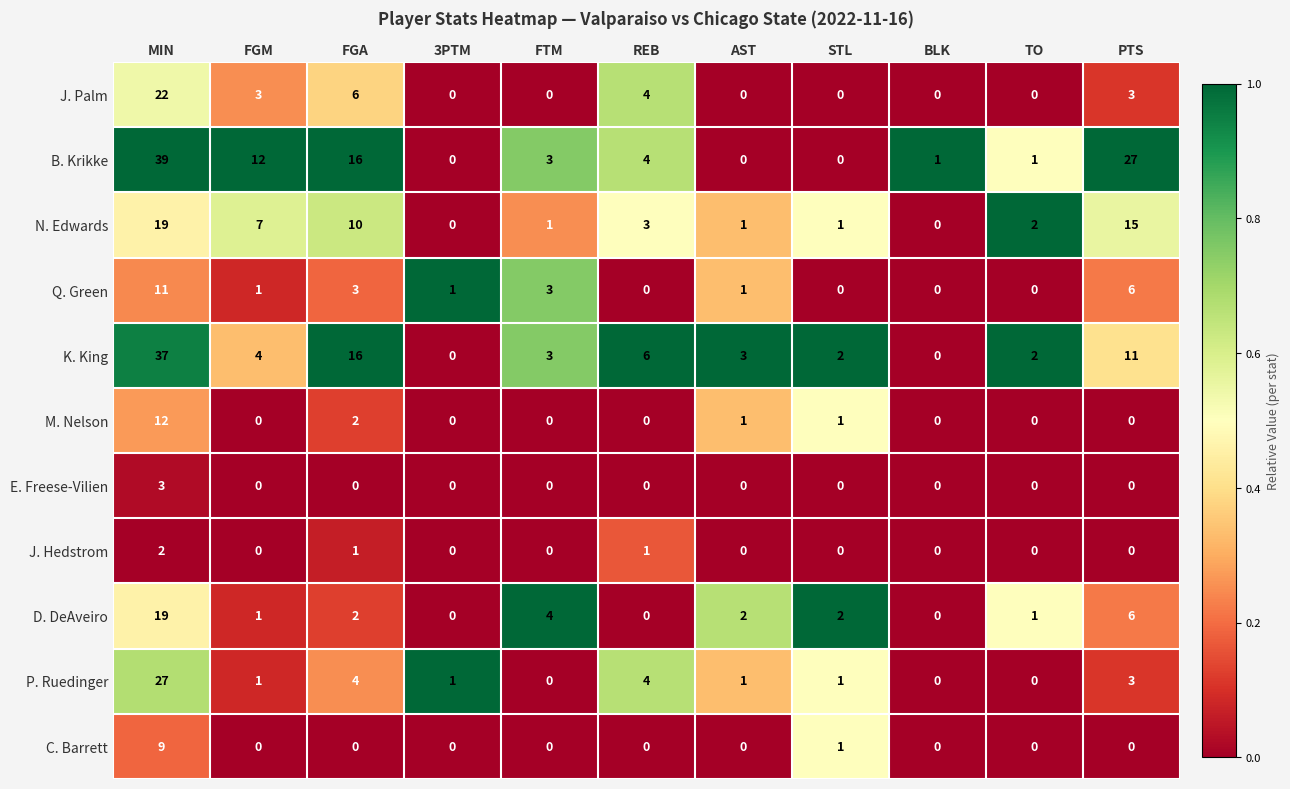

Which series changed the most between BLK and PTS?

B. Krikke